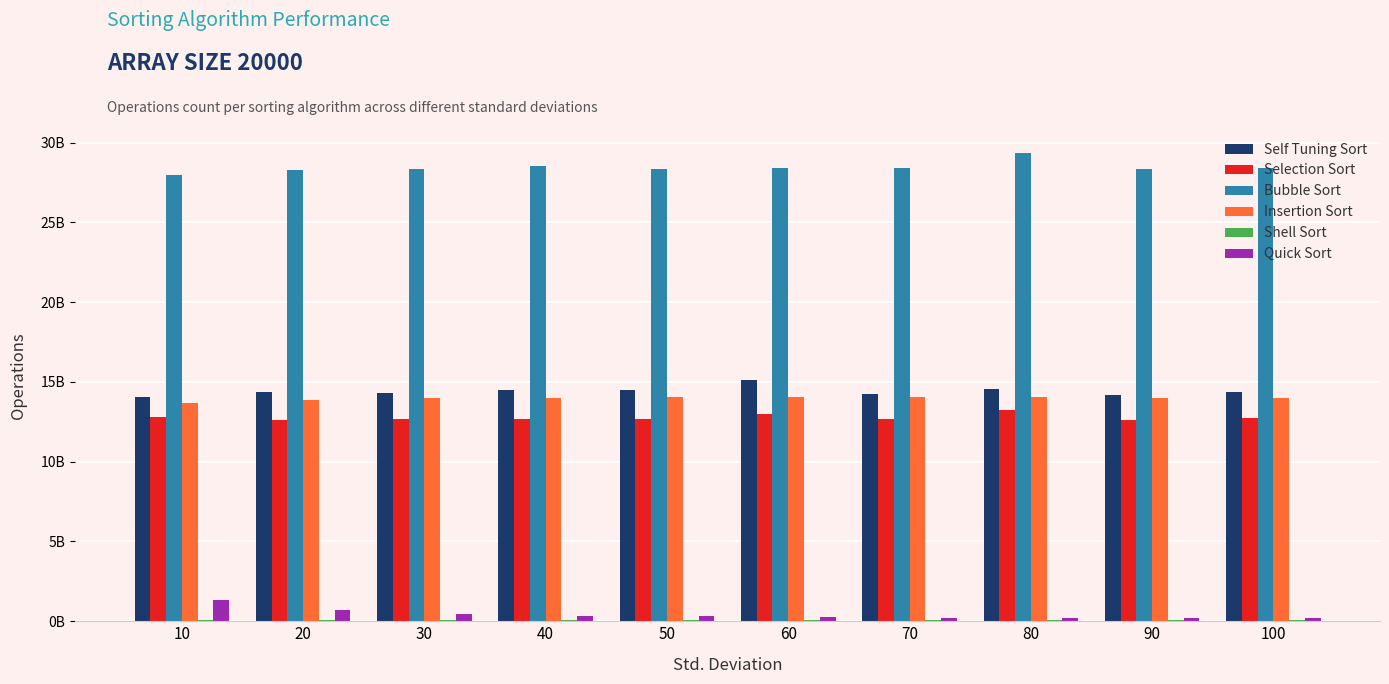

The value of Shell Sort at 20 is 73790745.0. True or false?

True